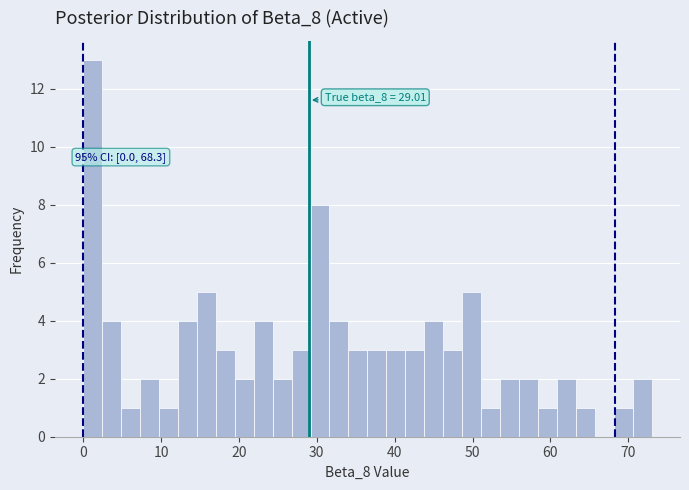

Read against the x-axis, roughly where is the centre of the tallest bar?

1